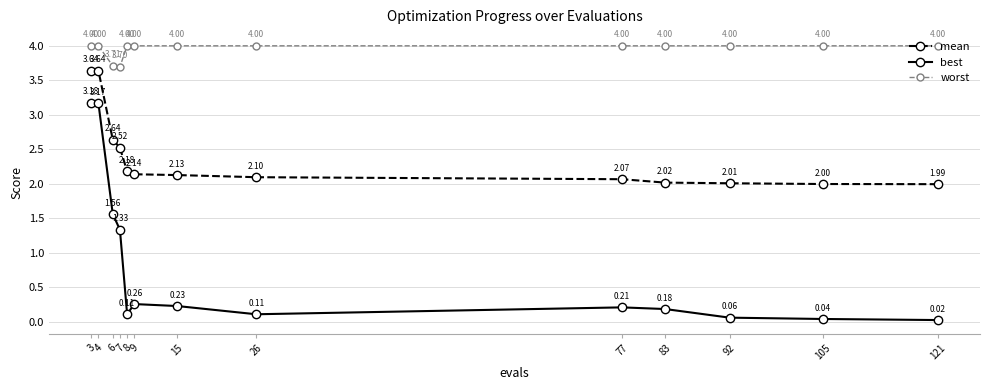

Which series has the largest total across all categories?

worst